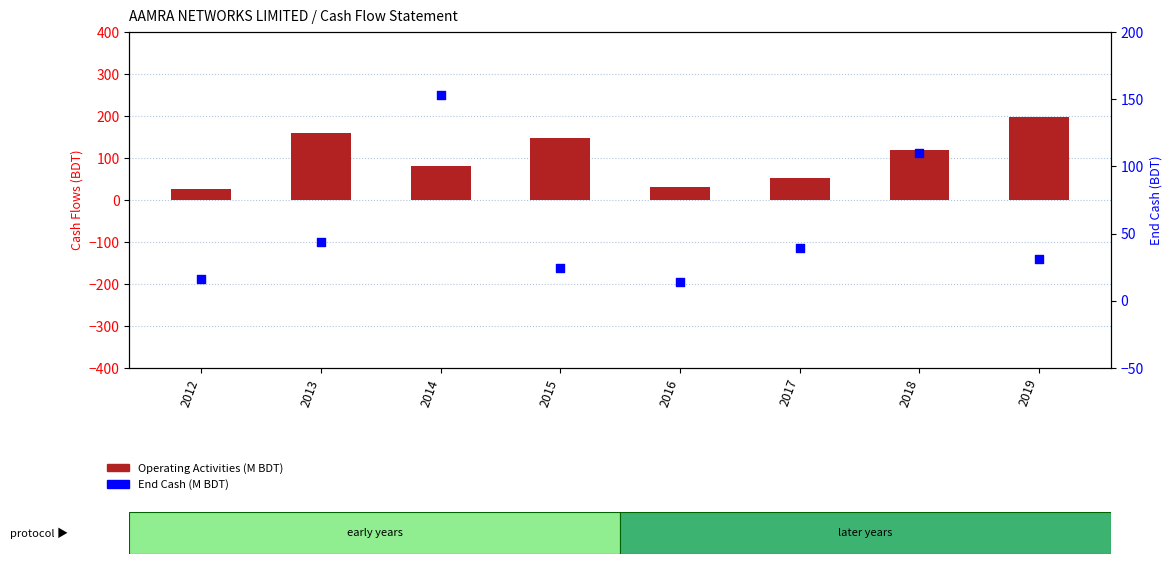

At which category is the sum across all series the highest?

2014